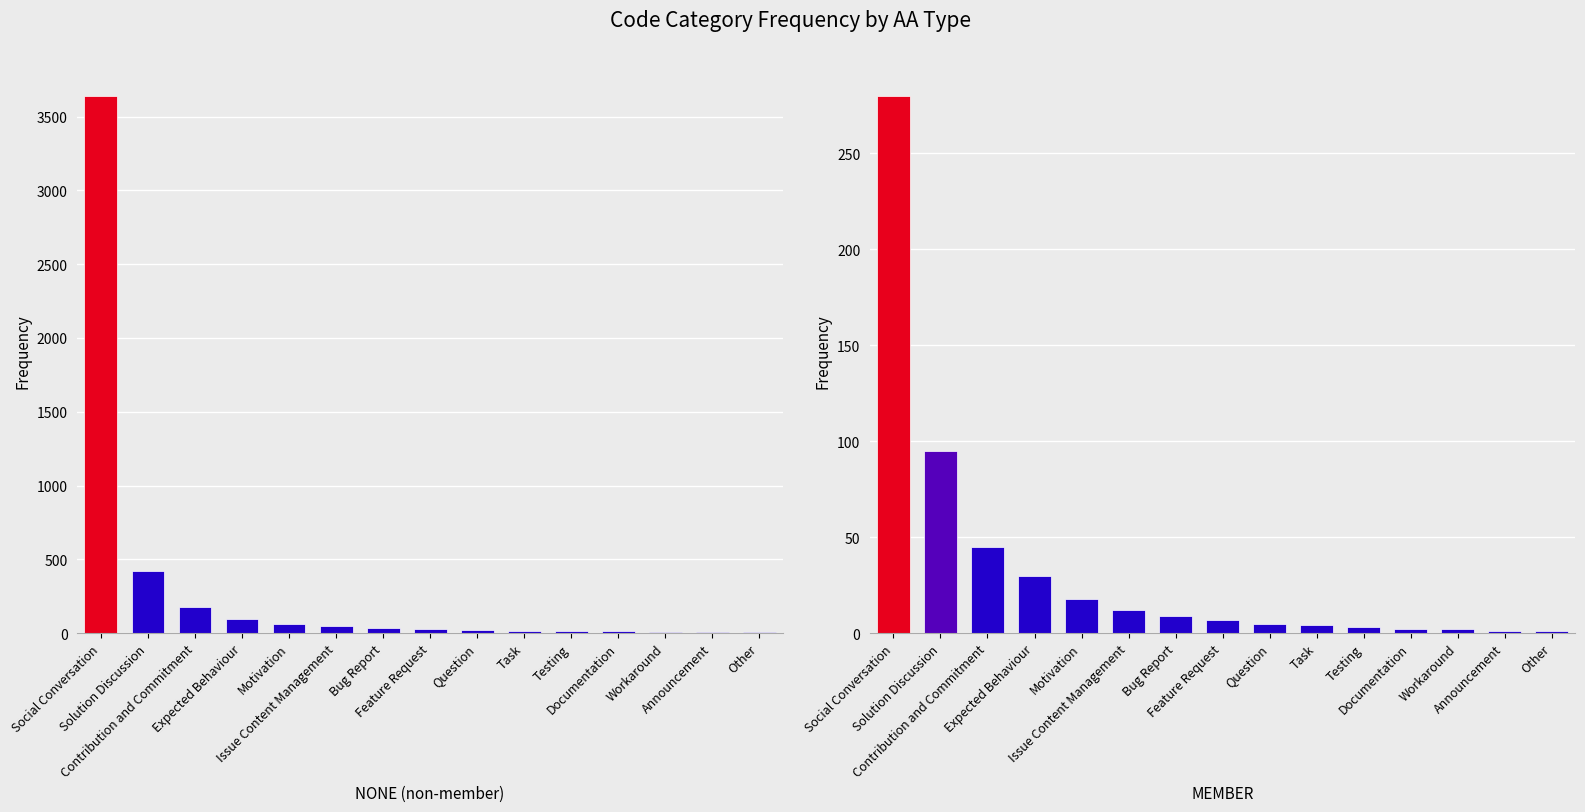

Which category has the highest value in the NONE series?

Social Conversation